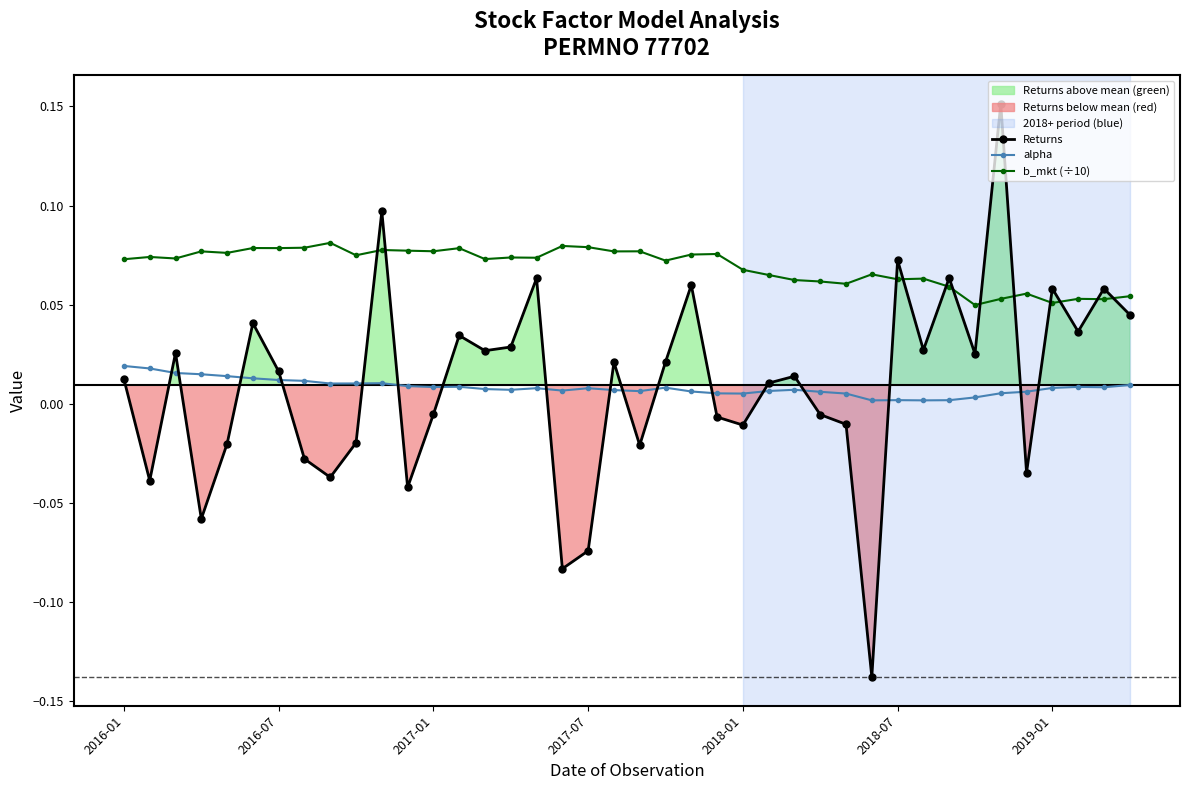

True or false: Returns has more than 2 interior local peaks.

True